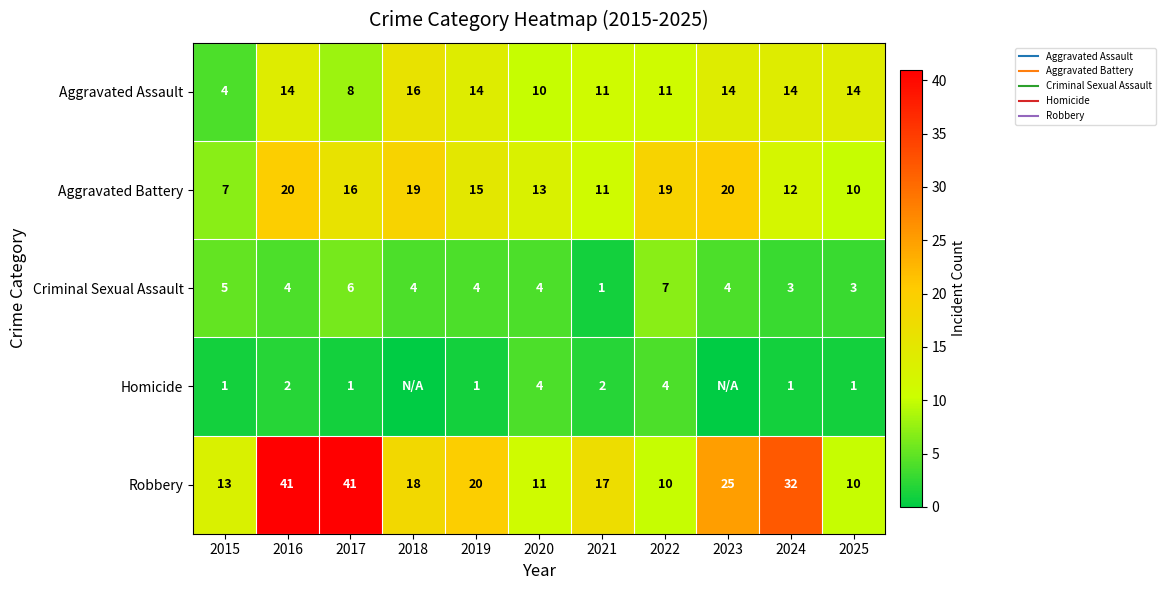

What is the difference between the maximum and minimum values in the Robbery series?

31